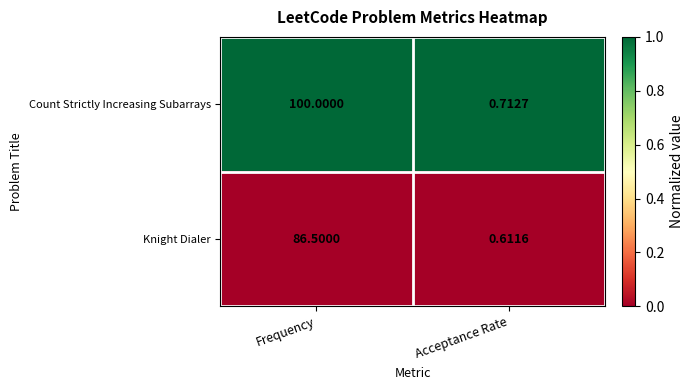

Rank the series by their maximum value, from highest to lowest.

Count Strictly Increasing Subarrays, Knight Dialer